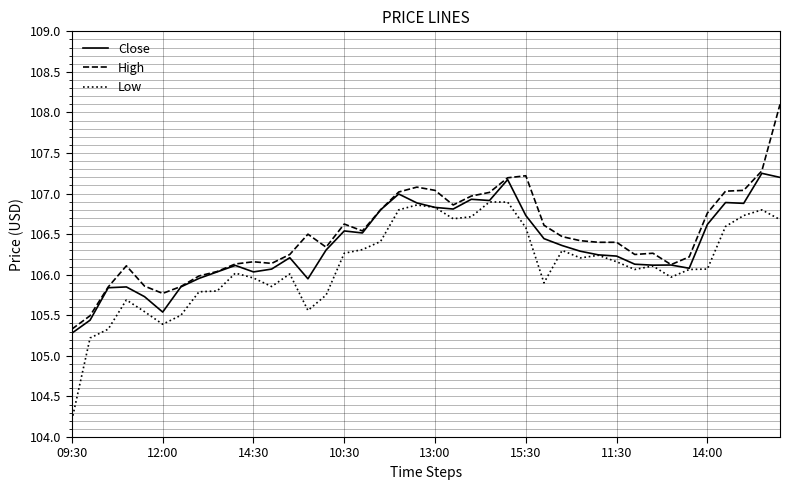

True or false: High and Low cross at least once.

False